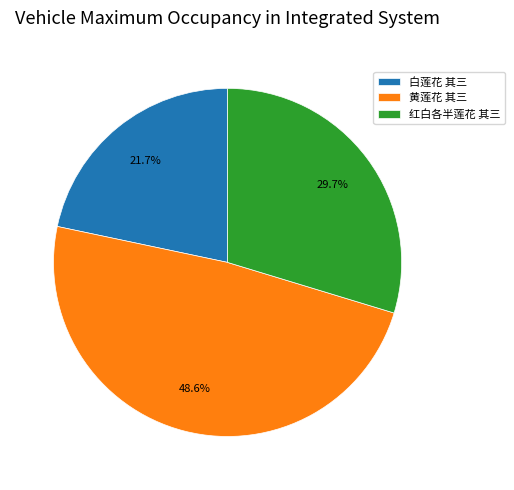

Between 白莲花 其三 and 黄莲花 其三, which is larger?

黄莲花 其三